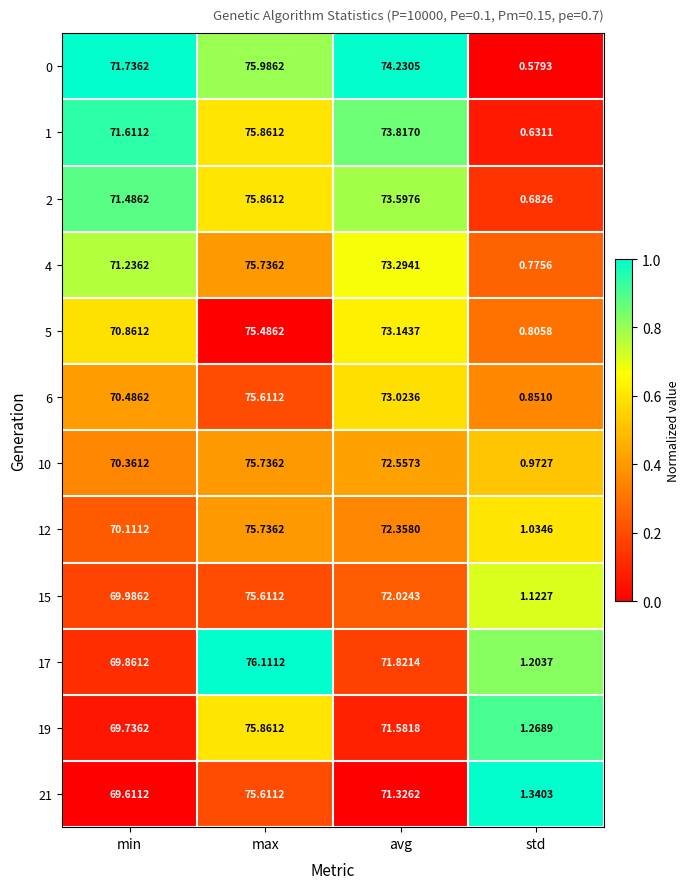

At which label does 6 reach its peak?

max